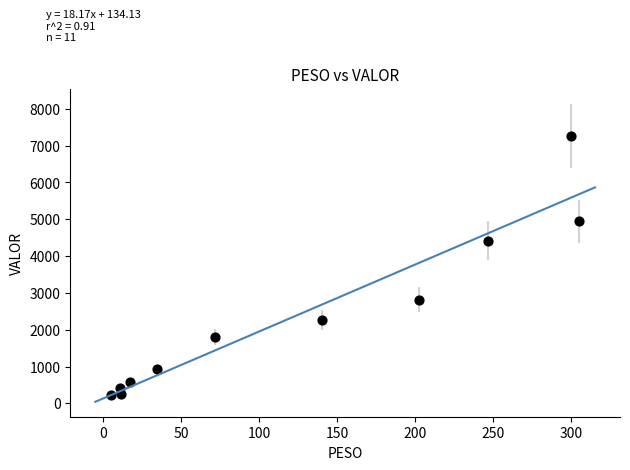

What is the average Y value?

2357.2